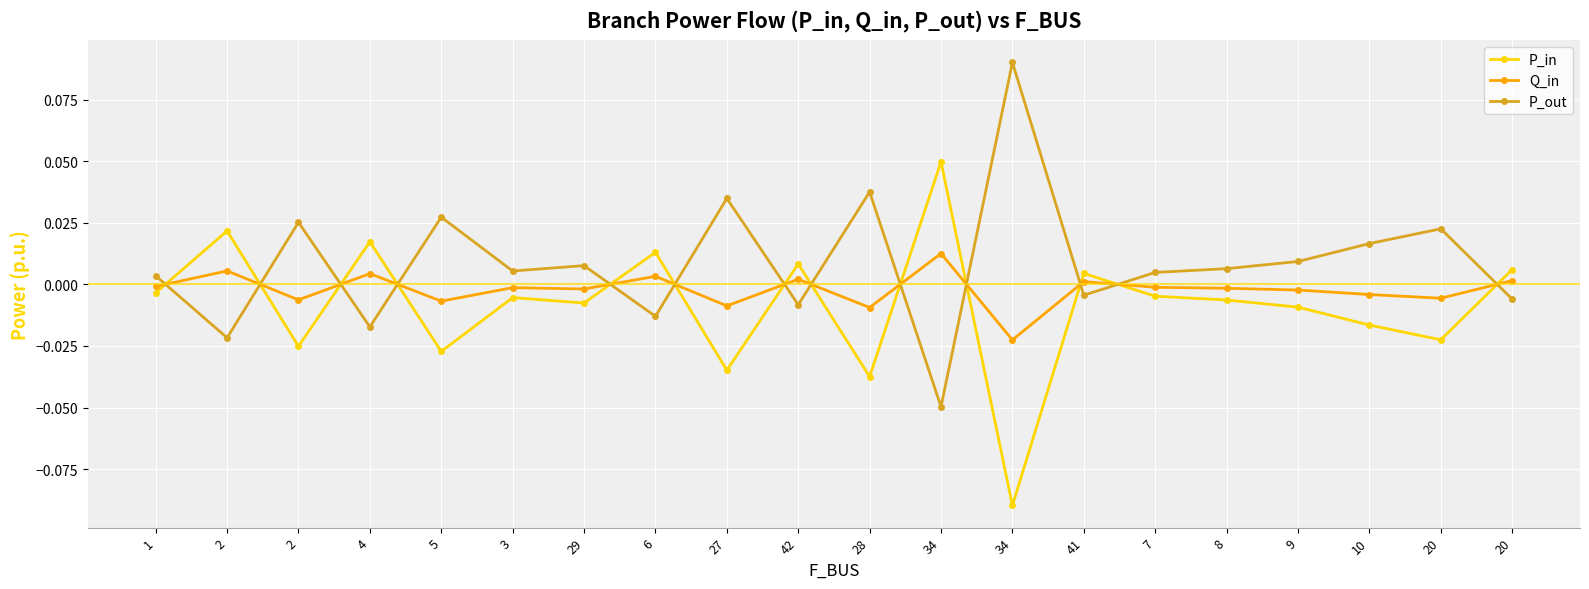

How many data points does each series have?

20